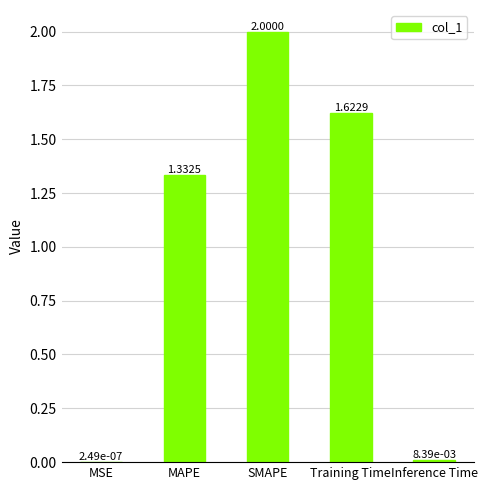

The value at SMAPE is 2.0. True or false?

True